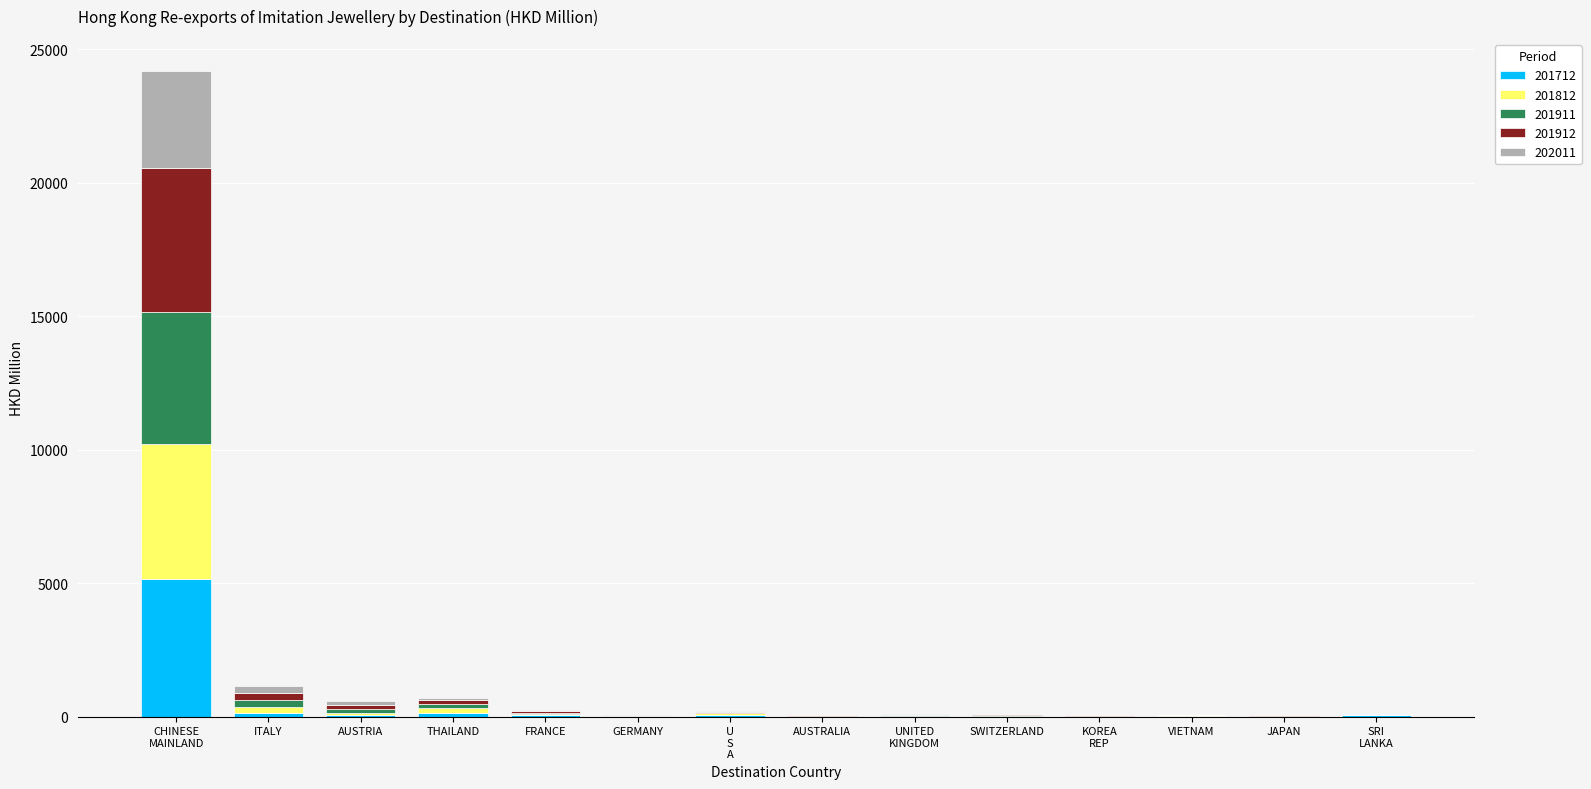

What is the highest value of the 201712 series?

5146.1